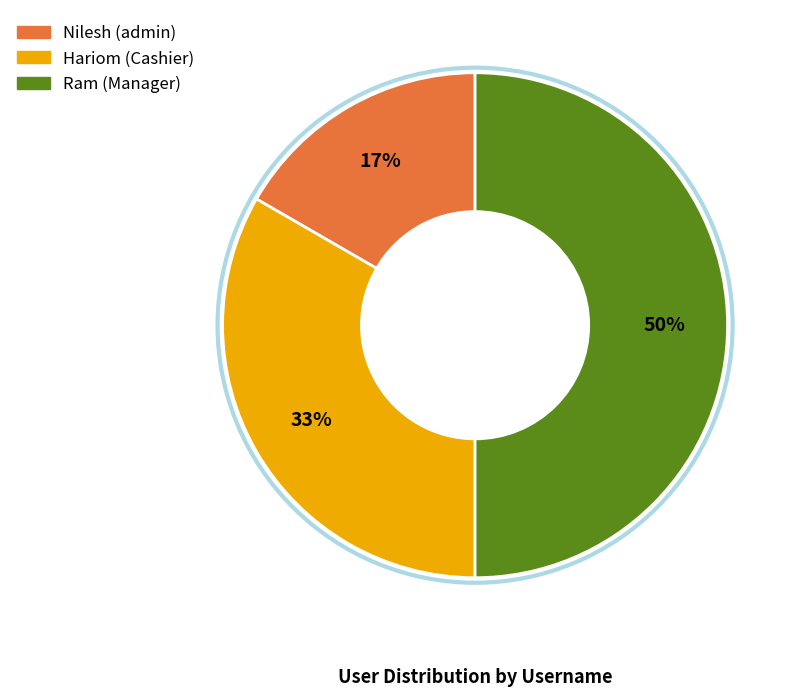

To the nearest percent, what percentage of the pie is Ram?

50%